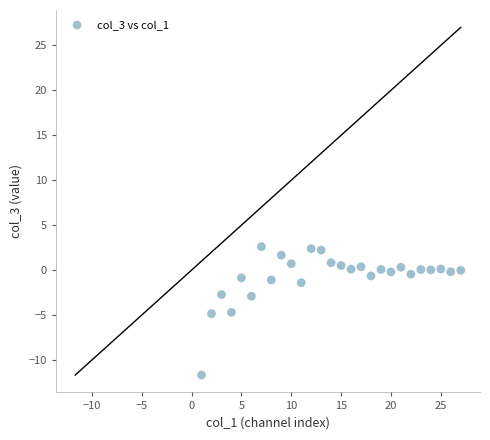

What is the range of Y values (max minus min)?

14.3